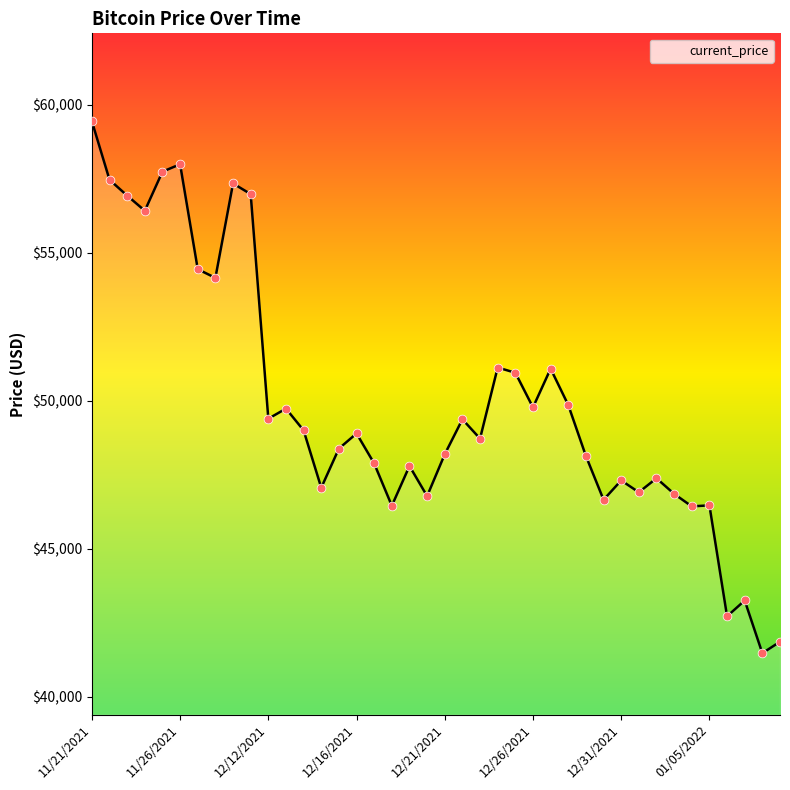

What is the minimum value shown in the chart?

41471